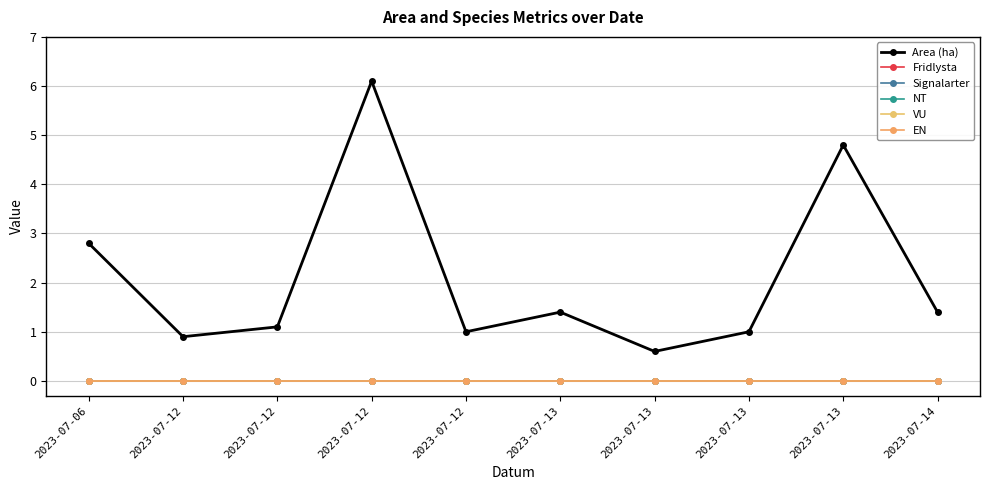

Does the chart have visible grid lines?

Yes